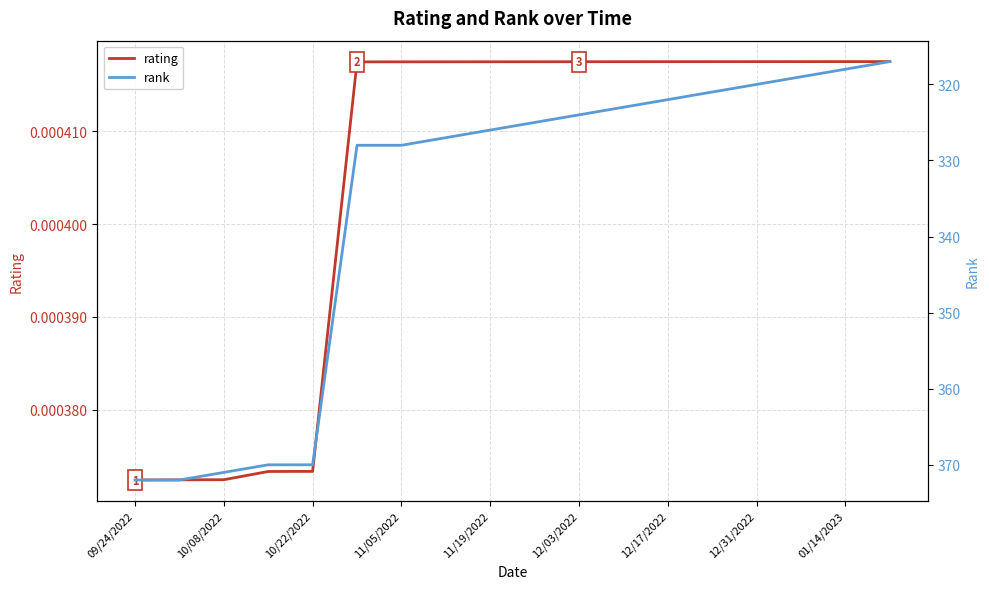

True or false: rank has more than 0 interior local peaks.

False